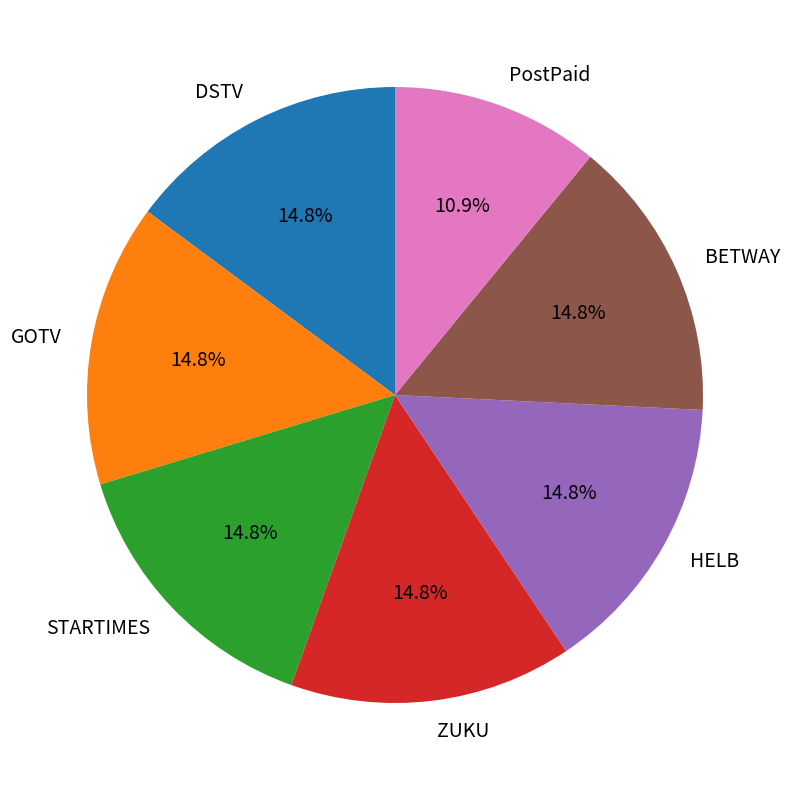

To the nearest percent, what is the average slice percentage?

14%